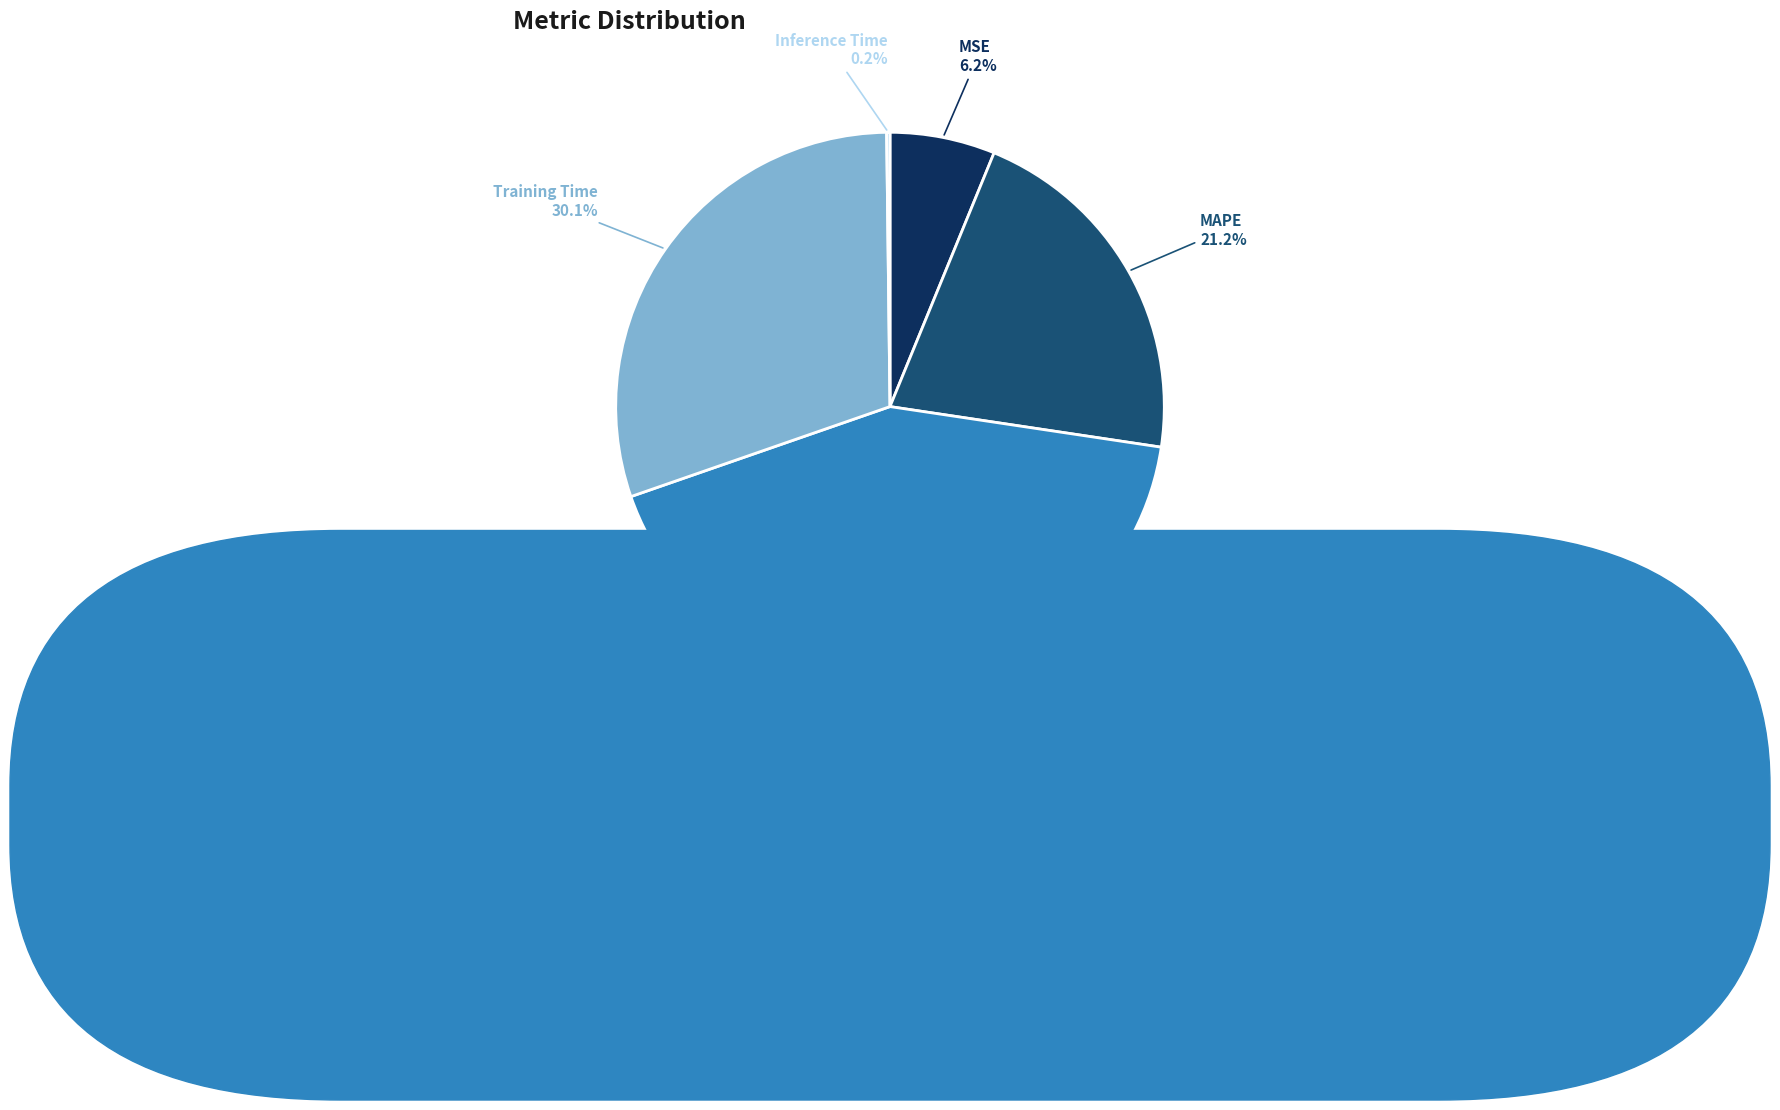

Is Training Time the majority of the pie?

No